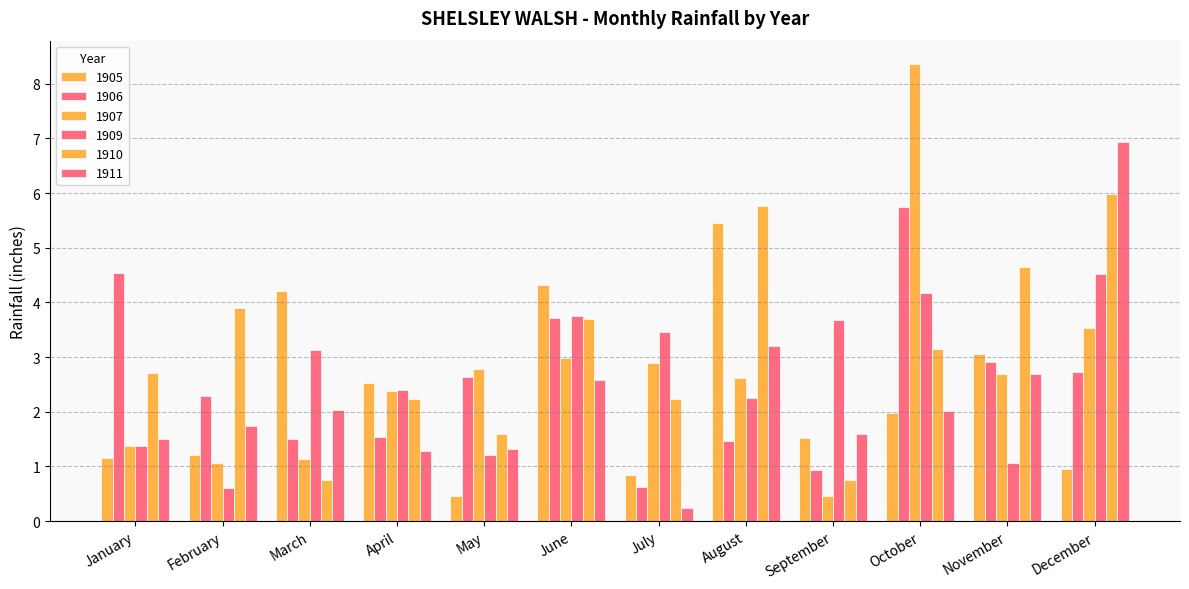

How many data points in 1907 are above 2?

8